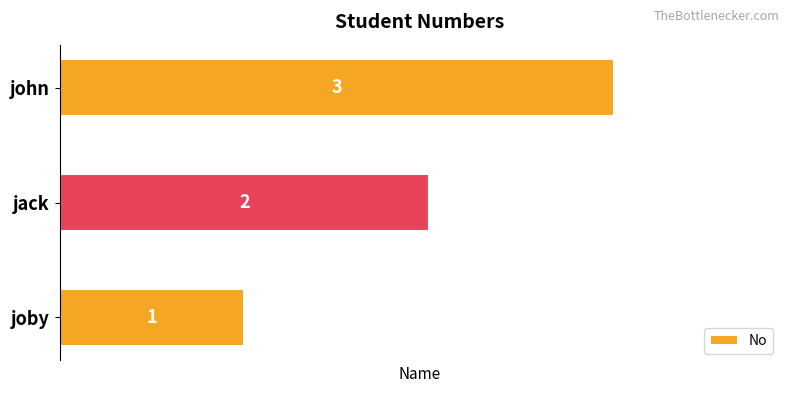

Where is the data nearest to the value 2?

jack